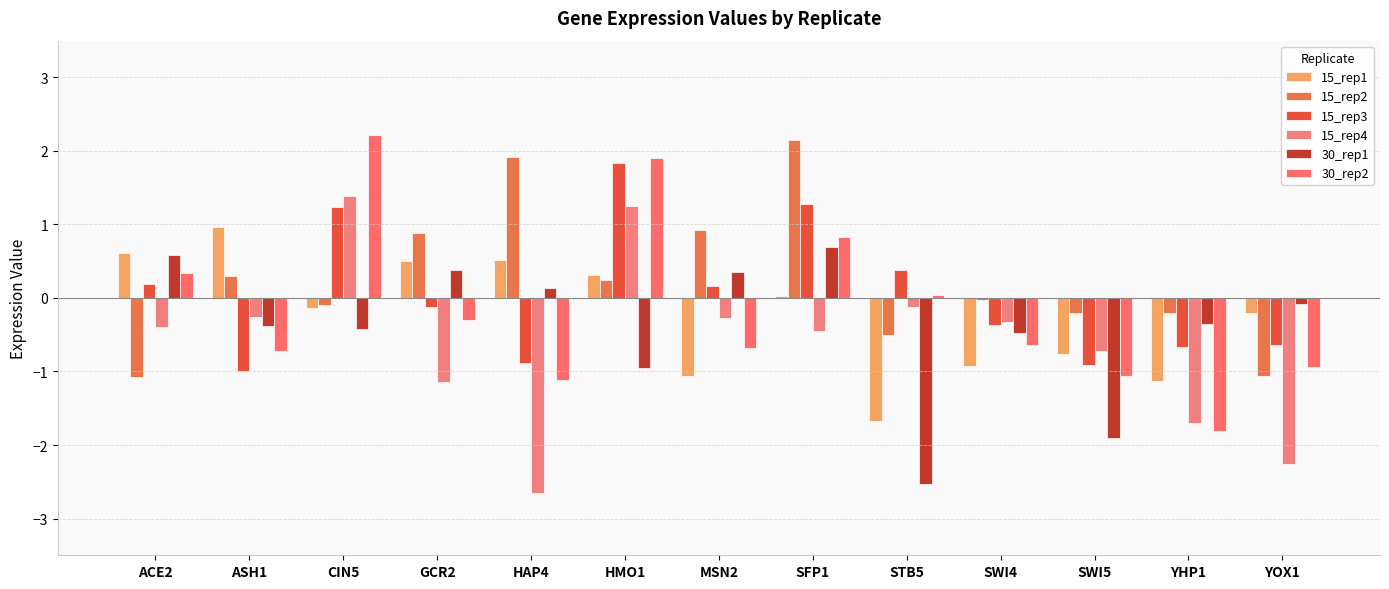

What is the sum of all 15_rep3 values?

0.5